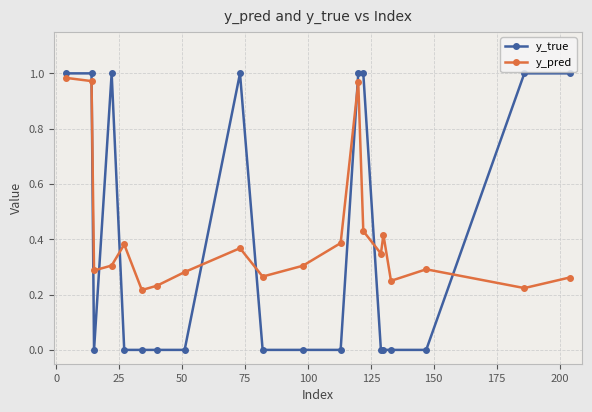

What is the sum of all y_pred values?

8.2